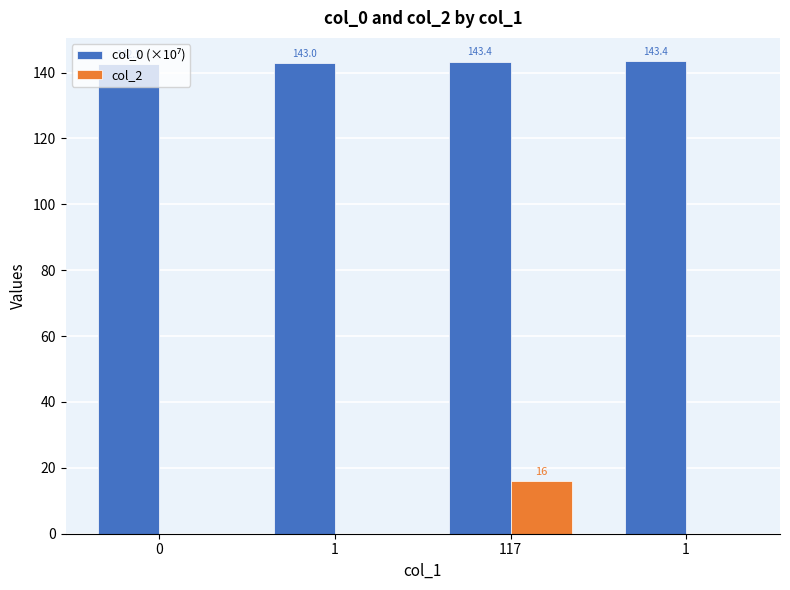

Is it true that col_0 (×10⁷) equals 143.4 at 1?

True